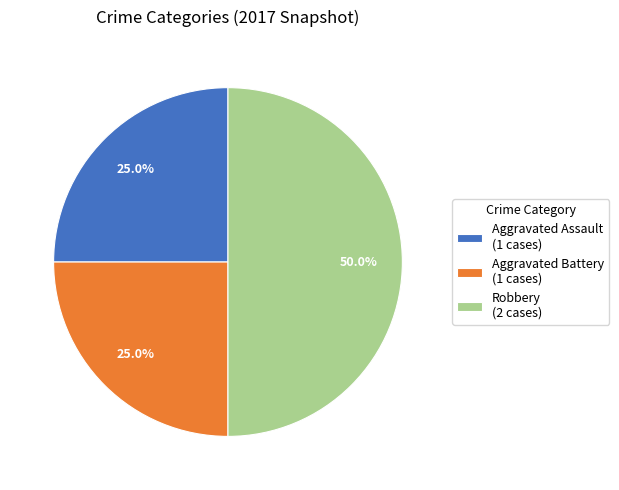

To the nearest percent, what is the combined percentage of Aggravated Assault and Aggravated Battery?

50%